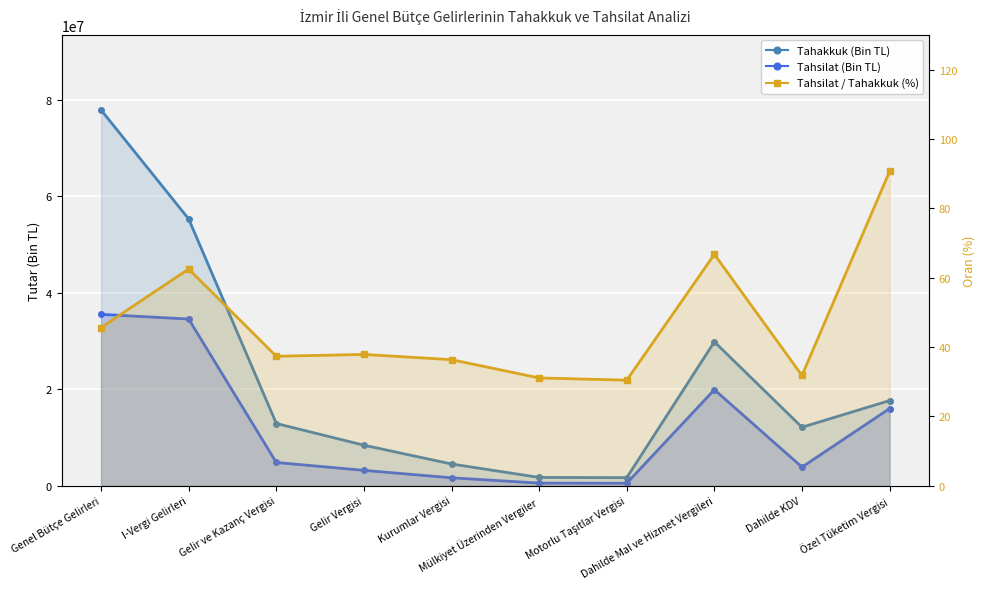

In Tahakkuk (Bin TL), how many points are lower than both neighbors (excluding endpoints)?

2